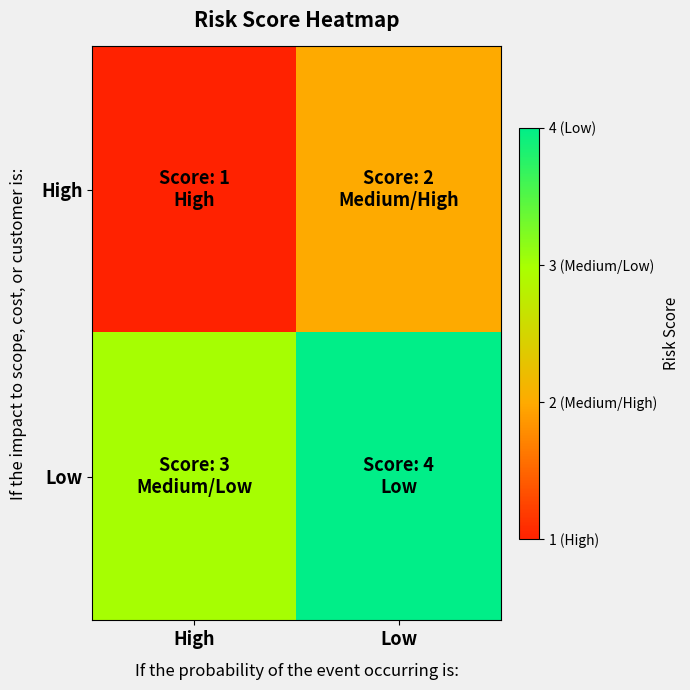

Which series has the largest total across all categories?

Low